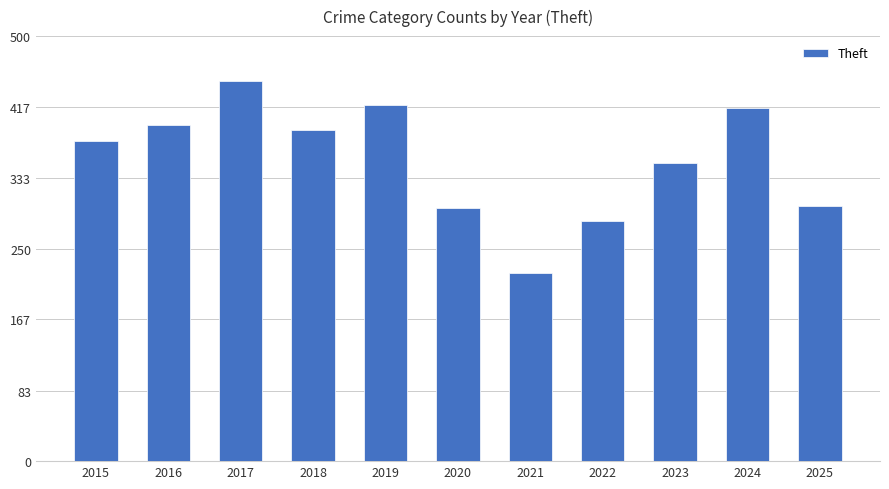

How many data points are less than 377?

5